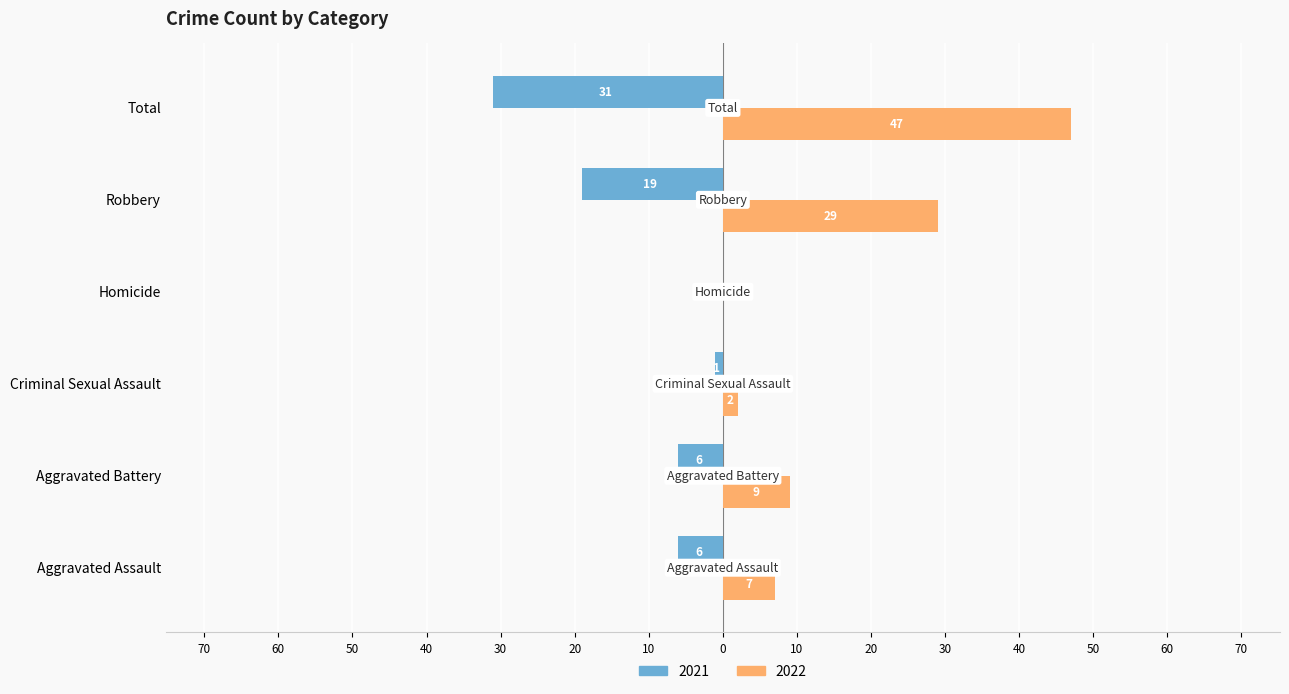

What are all the series names shown in the legend?

2021, 2022